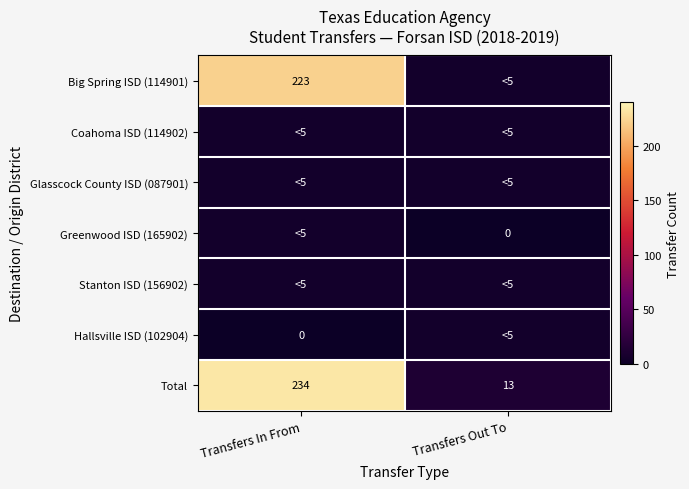

What is the average value of the Total series?

124